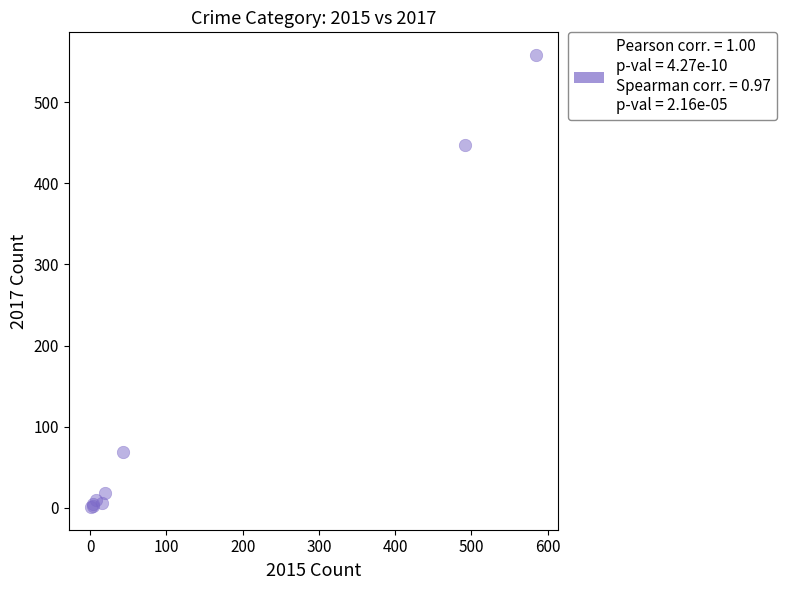

What Y value in the scatter plot is closest to 279?

447